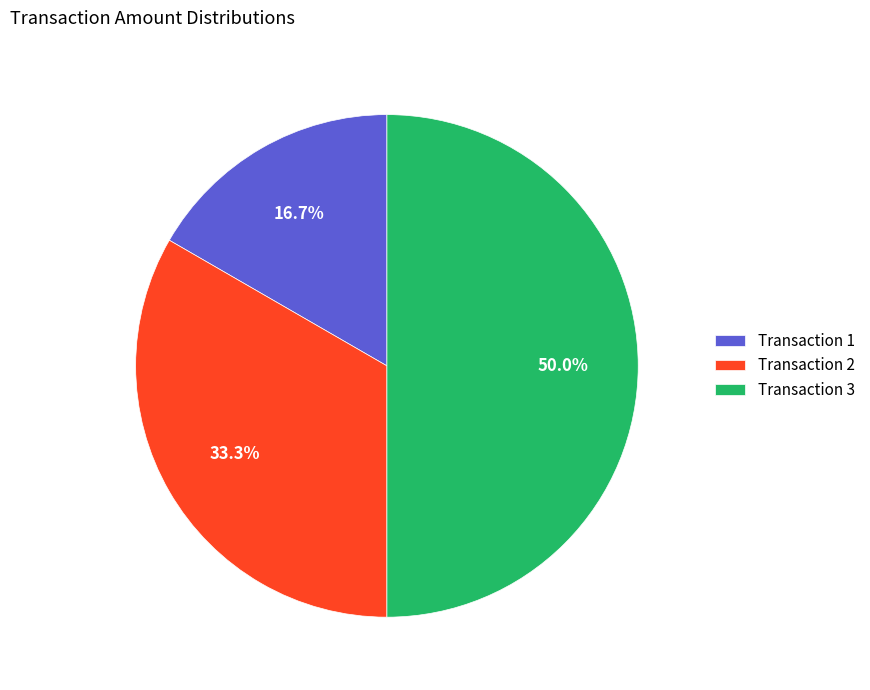

What is the smallest slice in the pie chart?

Transaction 1